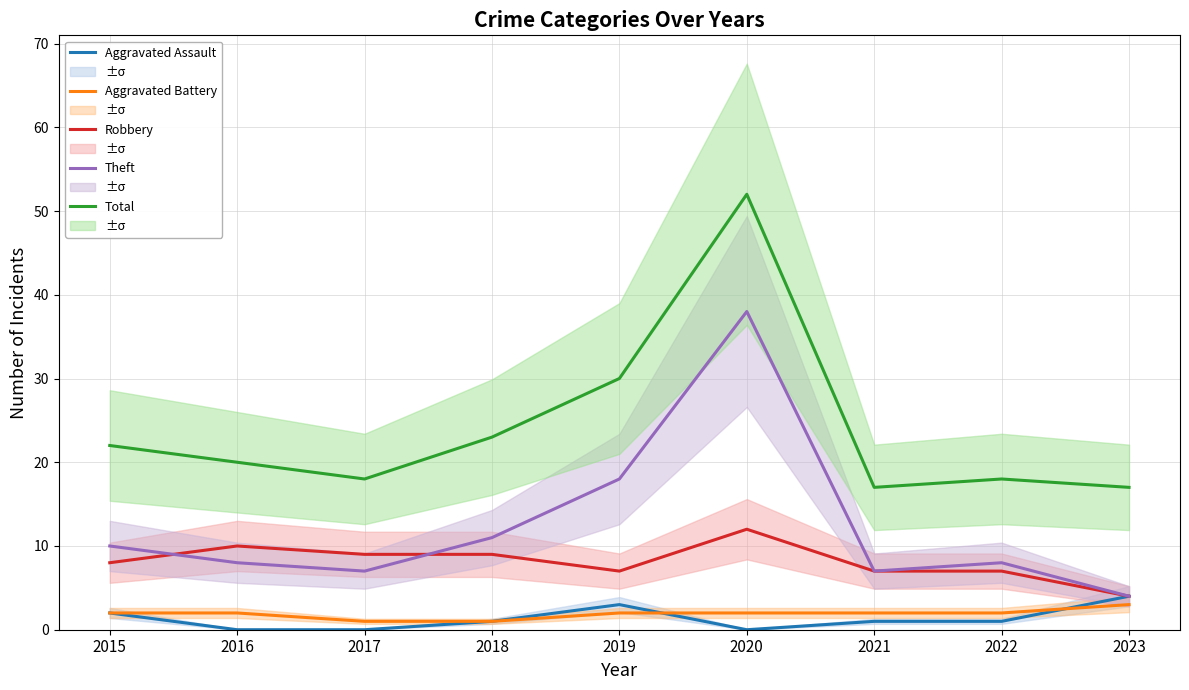

At which category does Theft reach its first local valley?

2017